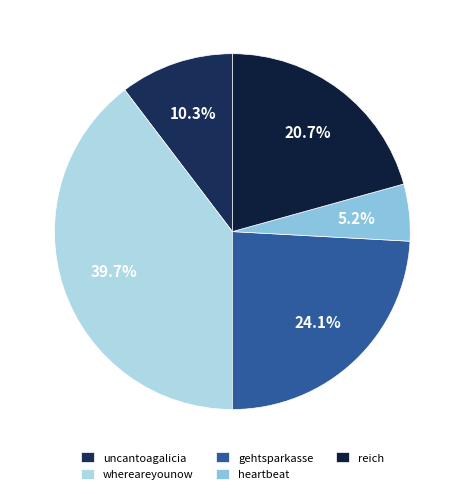

Which slice is the smallest?

heartbeat